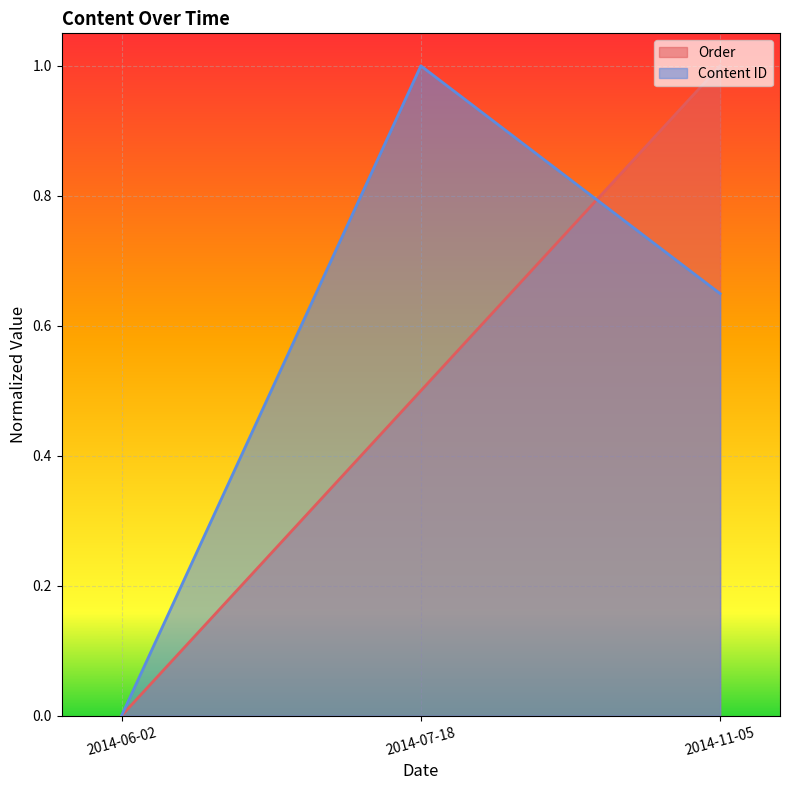

Which series has the largest total across all categories?

Content ID